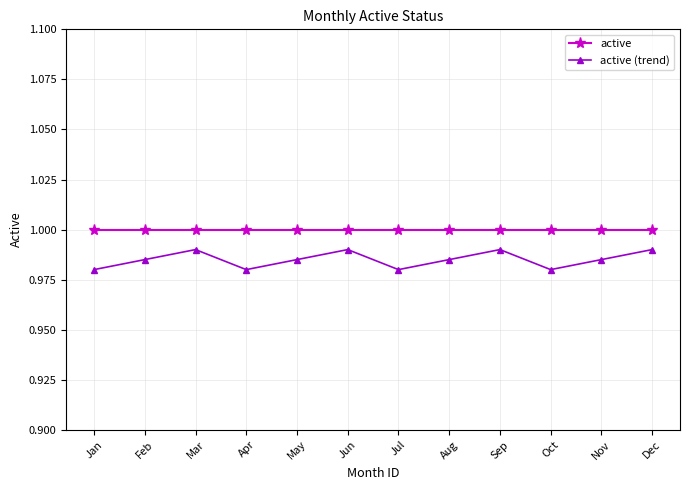

At which category does active (trend) reach its first local valley?

Apr